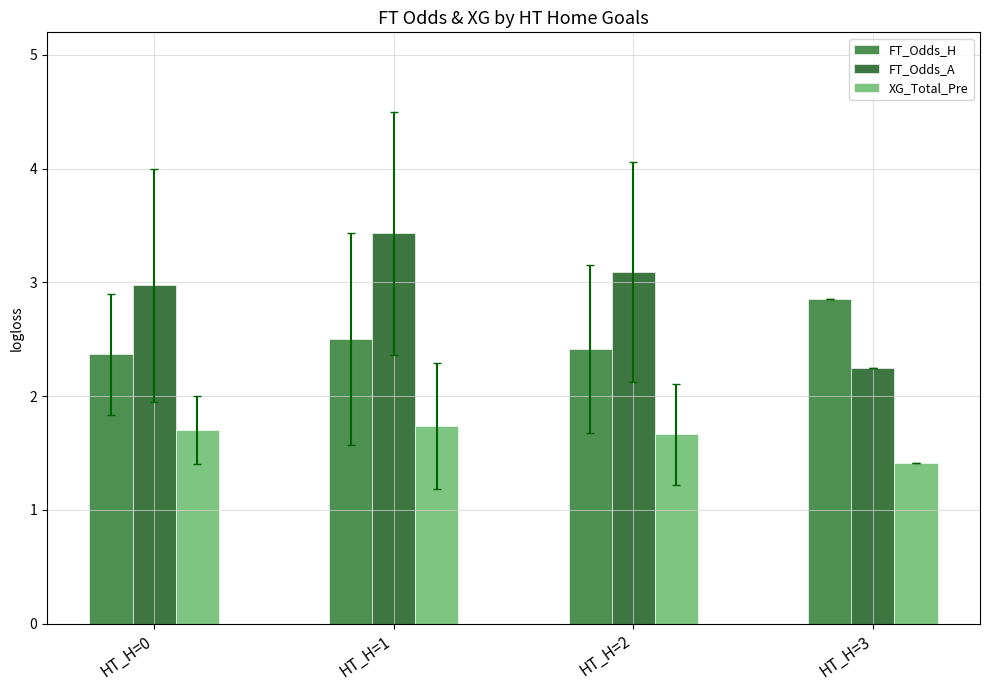

List the series in order of their peak value, lowest first.

XG_Total_Pre, FT_Odds_H, FT_Odds_A